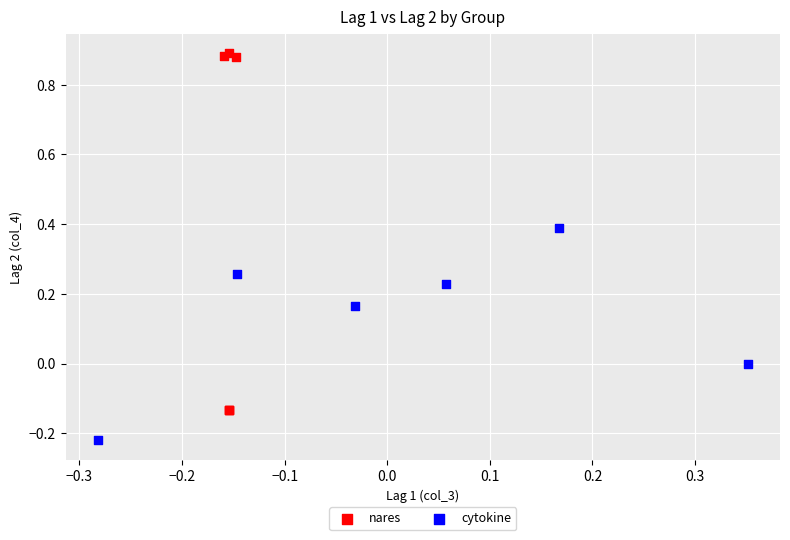

Which series reaches the minimum Y coordinate?

cytokine